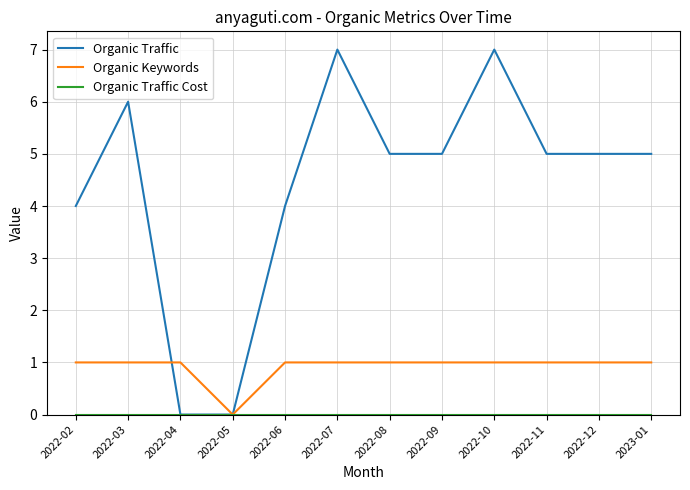

What is the greatest value displayed?

7